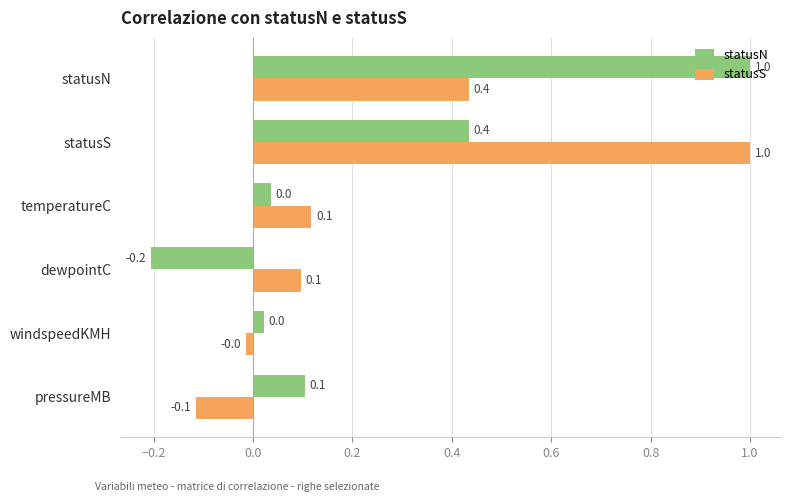

Which category has the highest value in the statusN series?

statusN